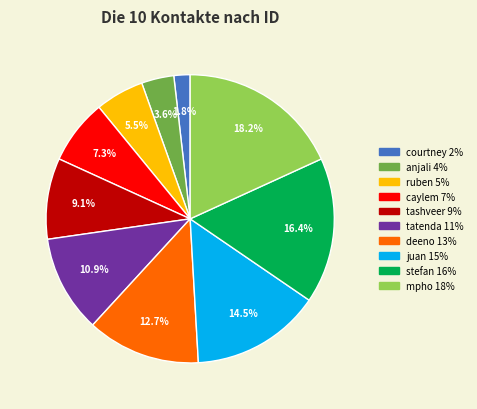

Rank the categories by value from highest to lowest.

mpho, stefan, juan, deeno, tatenda, tashveer, caylem, ruben, anjali, courtney